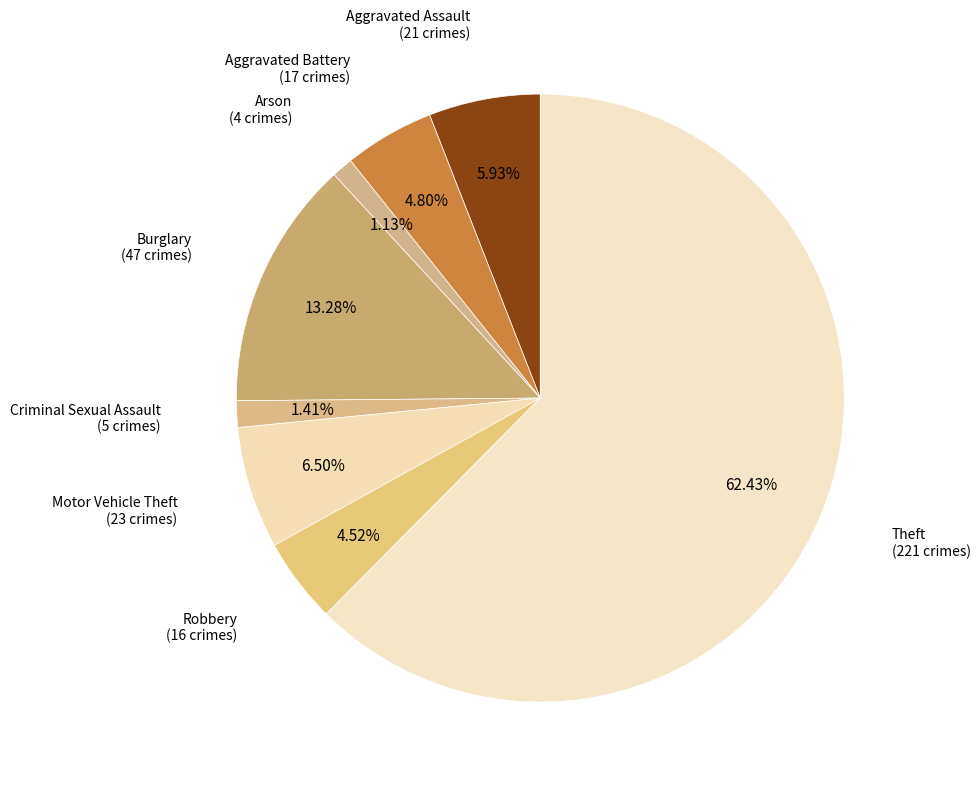

How many slices are in this pie chart?

8